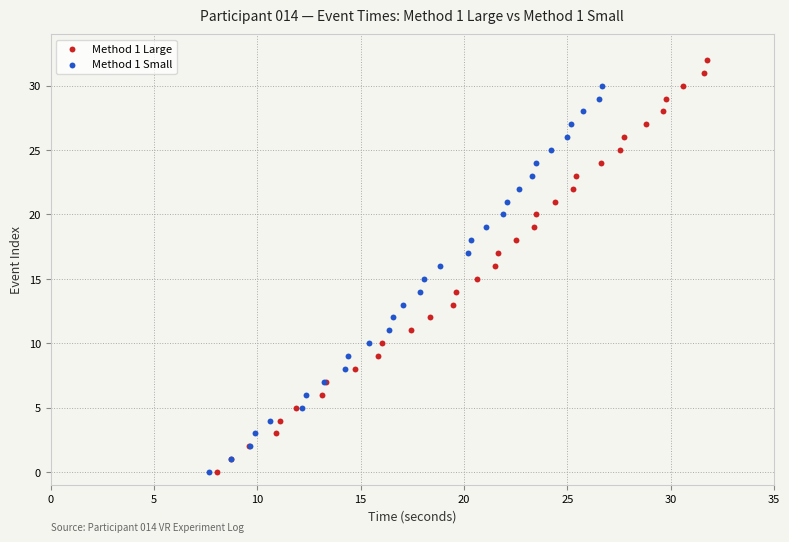

Which series has the largest Y range (max minus min)?

Method 1 Large